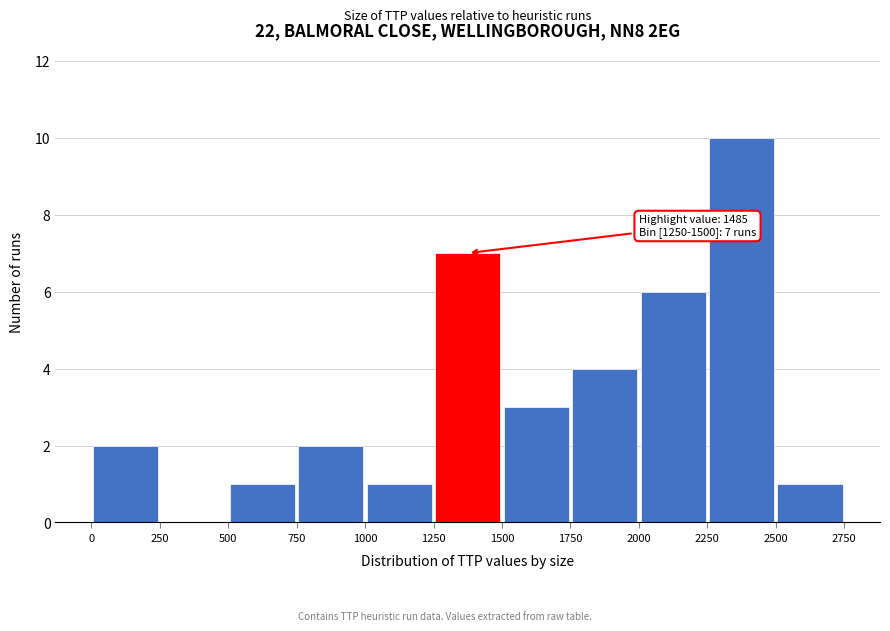

Which range on the x-axis has the tallest bar?

2250 to 2500